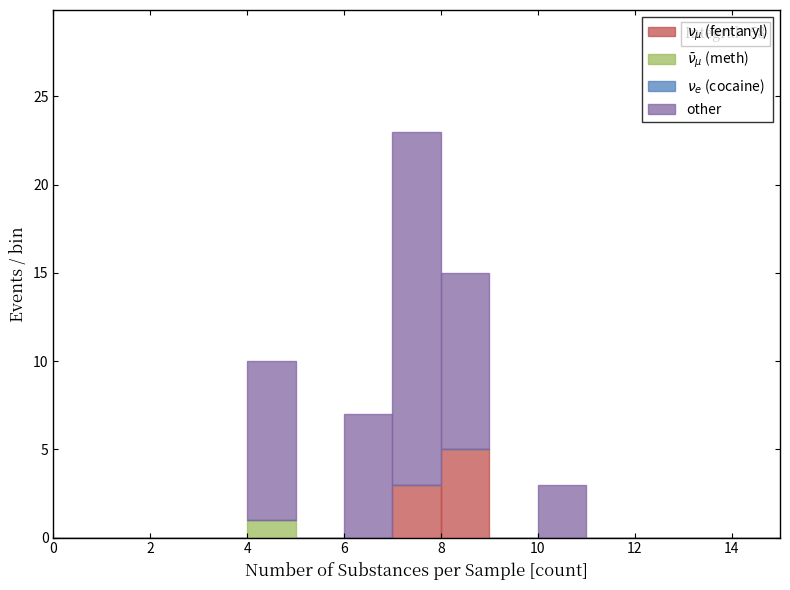

Which range on the x-axis has the tallest stacked bar (by total height)?

7 to 8